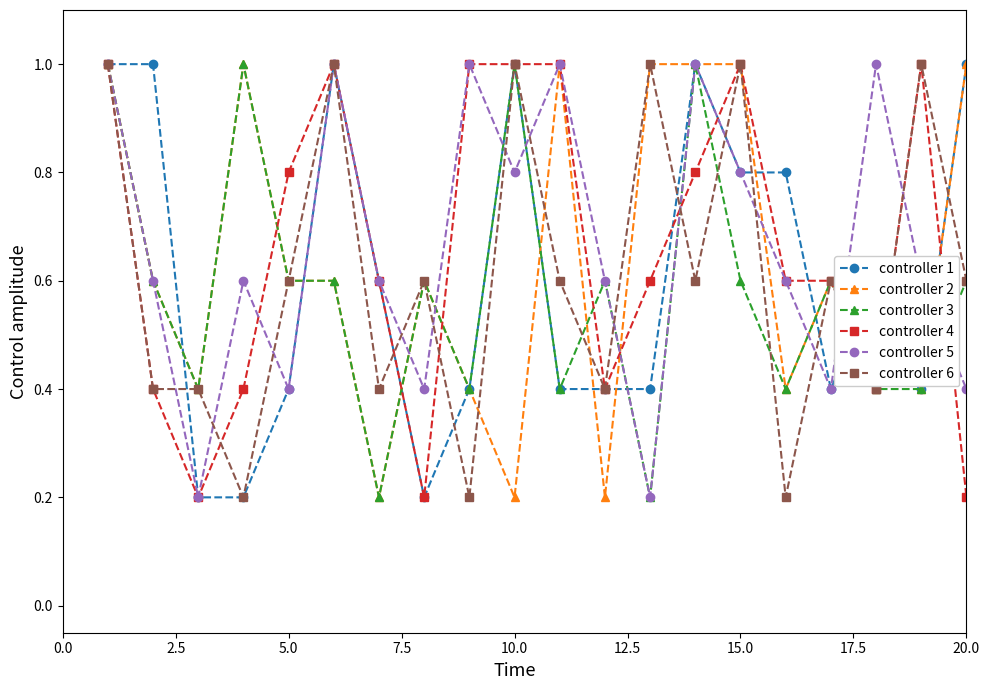

True or false: controller 1 has more than 1 points higher than both neighbors.

True